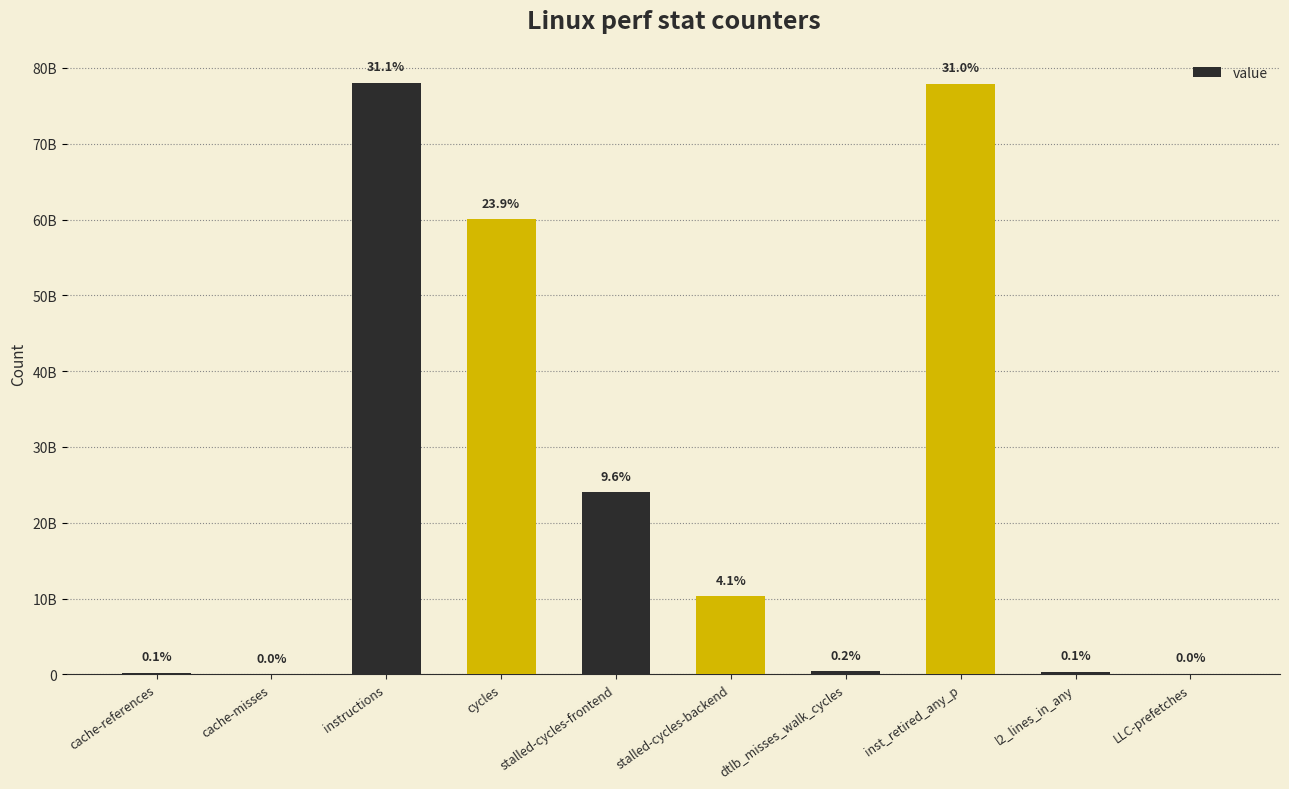

Reading left to right, what are all the values shown in this chart?

cache-references=231611096	cache-misses=17540924	instructions=78072635314	cycles=60014591293	stalled-cycles-frontend=24040548507	stalled-cycles-backend=10324013564	dtlb_misses_walk_cycles=410494081	inst_retired_any_p=77907166737	l2_lines_in_any=312837577	LLC-prefetches=42899925